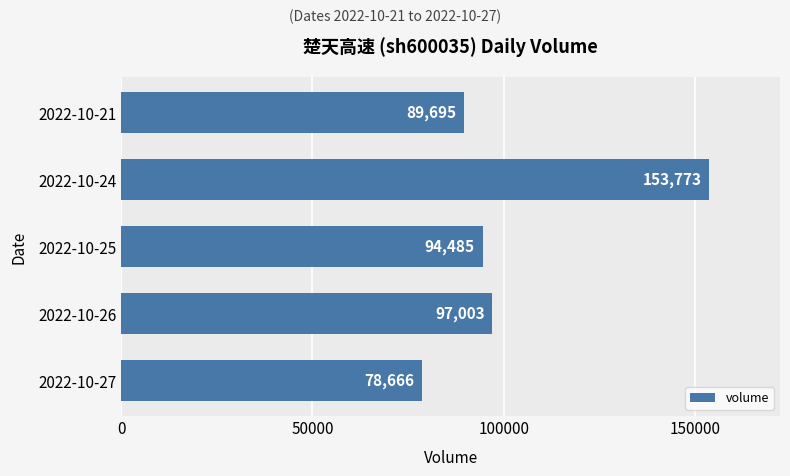

Does the chart contain any negative values?

No